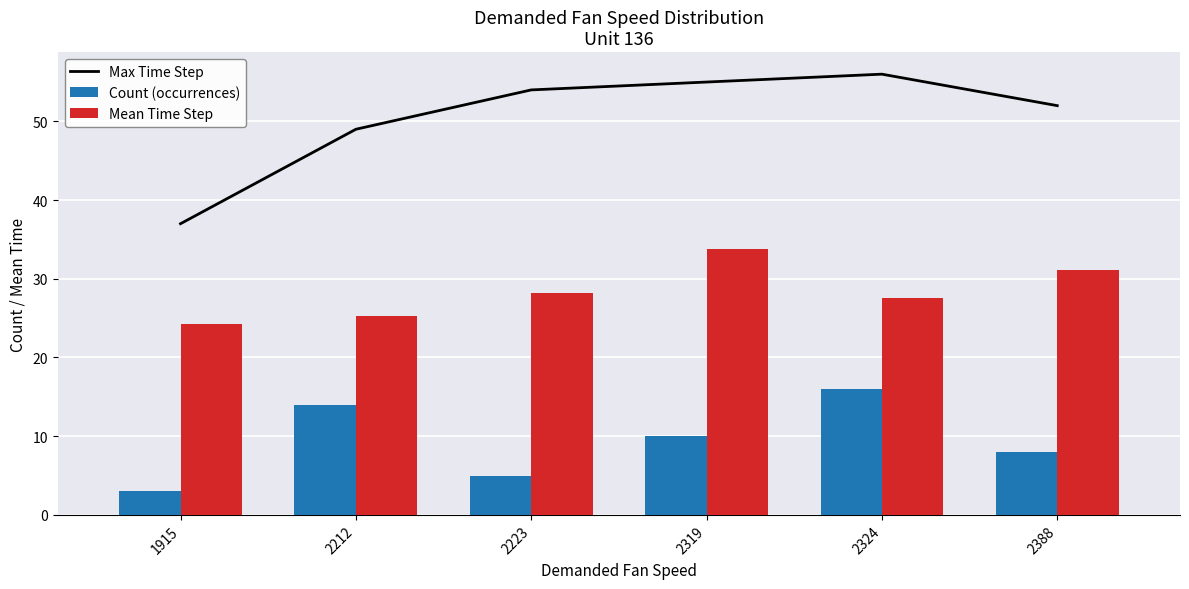

Where is Count (occurrences) nearest to the value 9?

2319